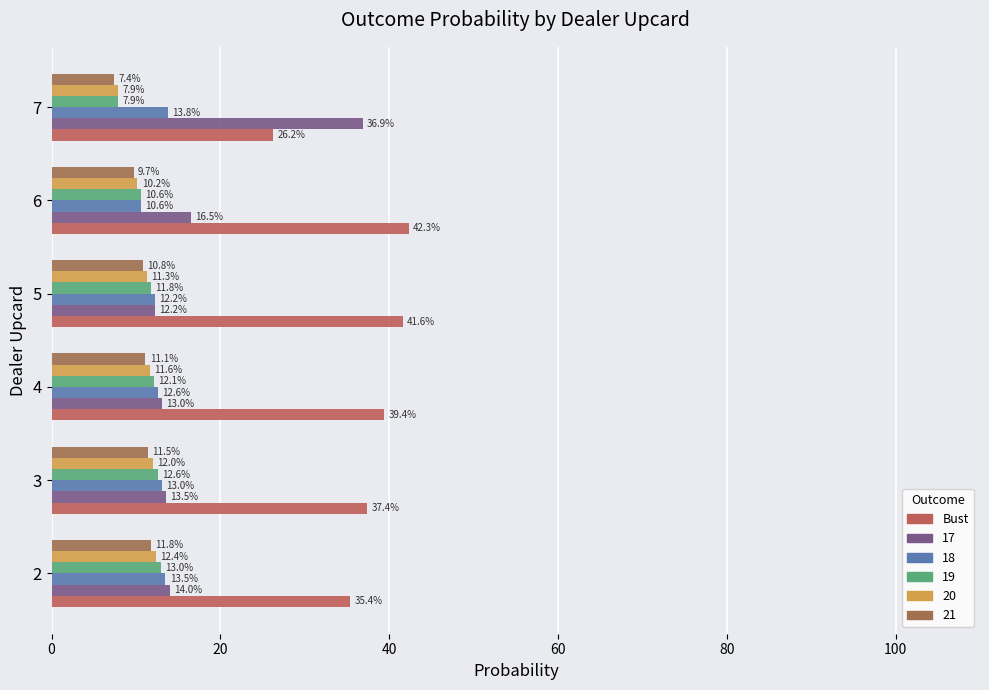

How many data points in Bust are above 39?

3